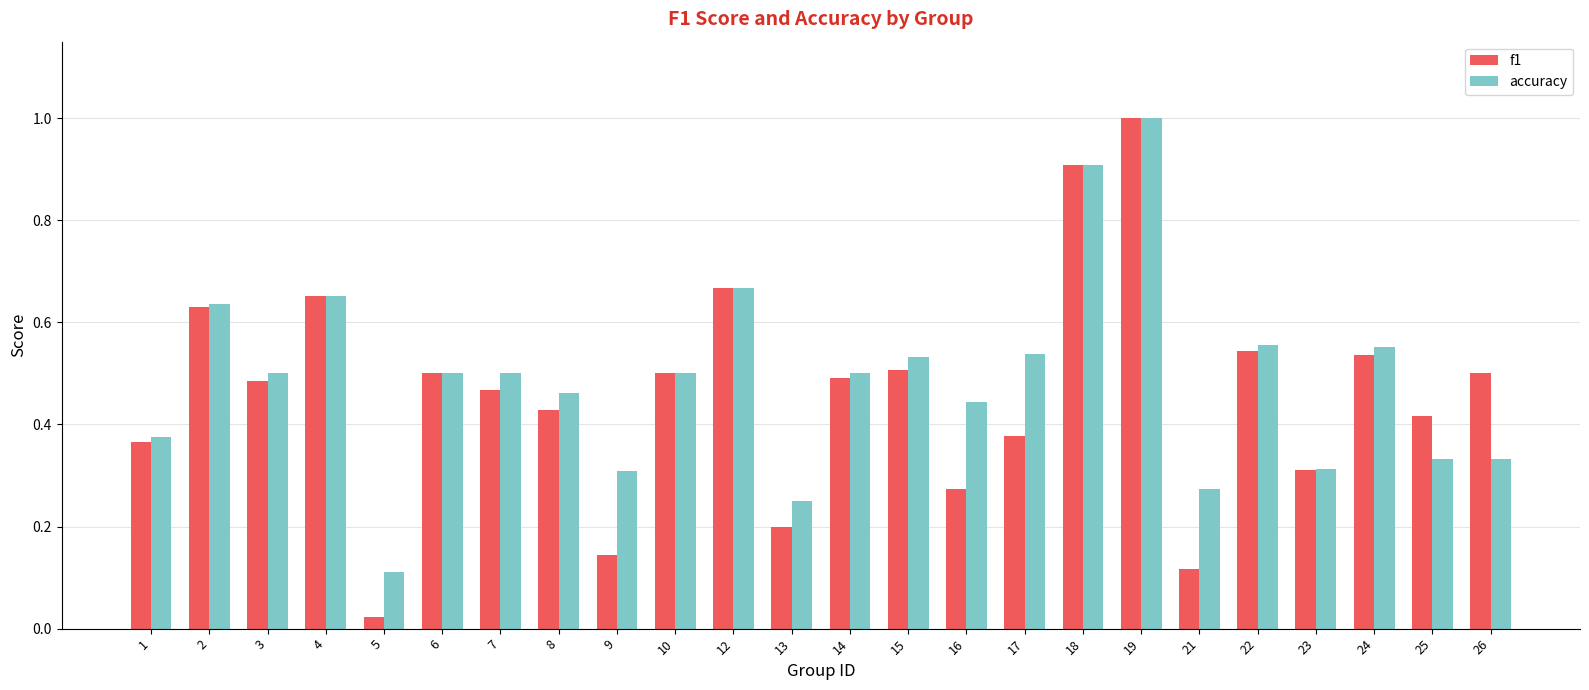

Which series changed the most between 10 and 24?

accuracy